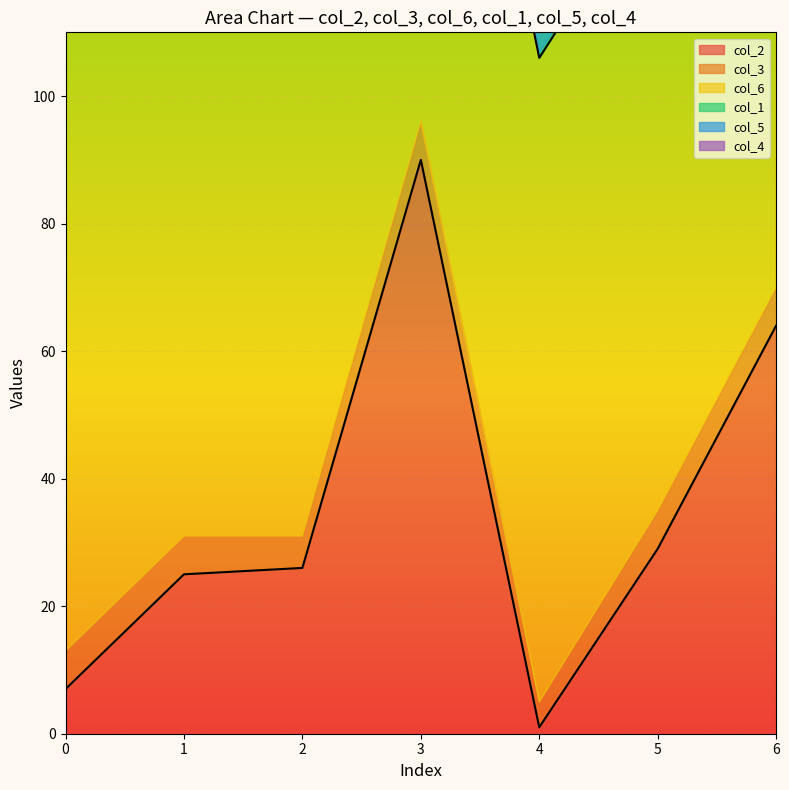

Which category has the lowest value in the col_2 series?

4